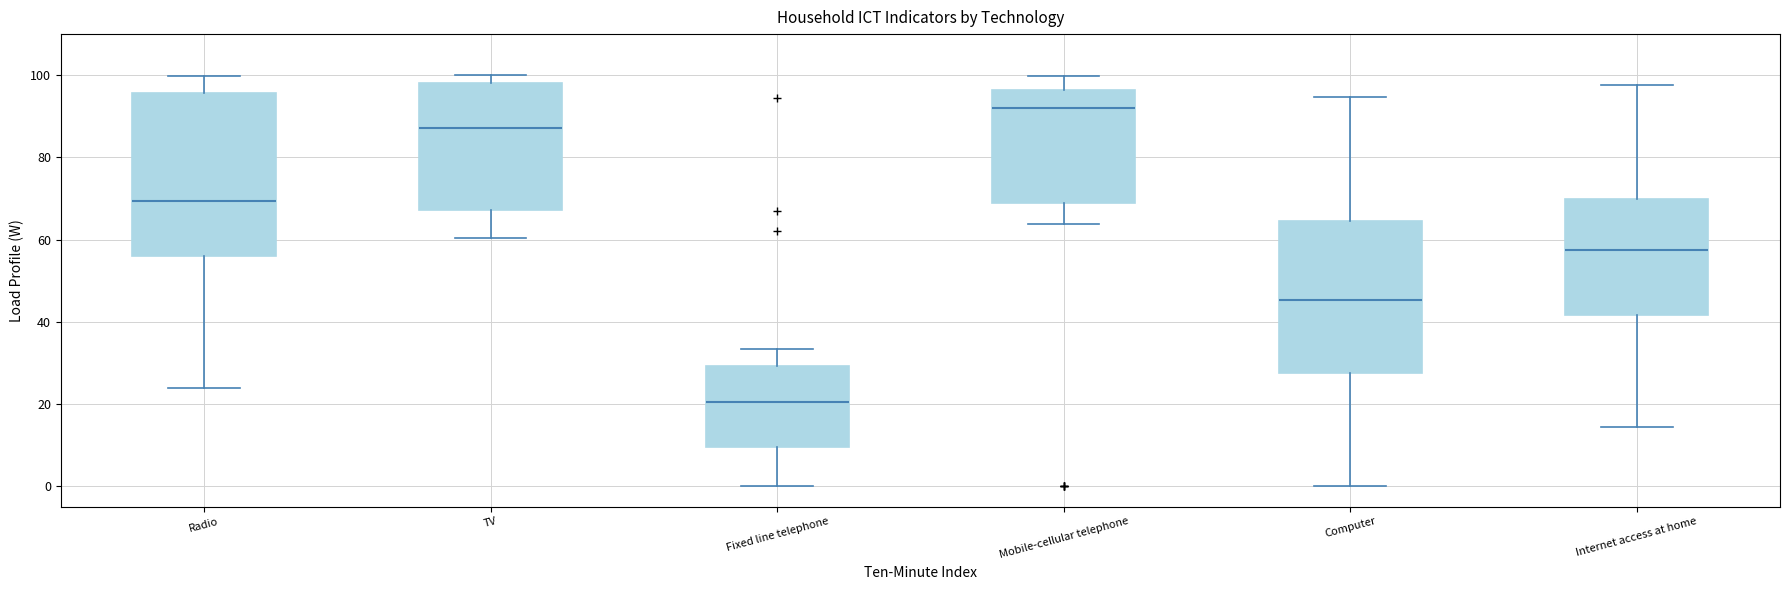

Which box is the tallest, from its lower edge to its upper edge?

Radio